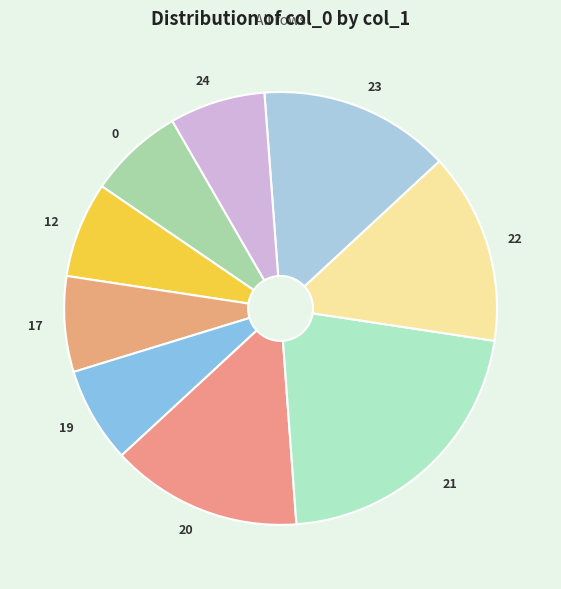

Combined, do 17 and 20 account for over 50%?

No